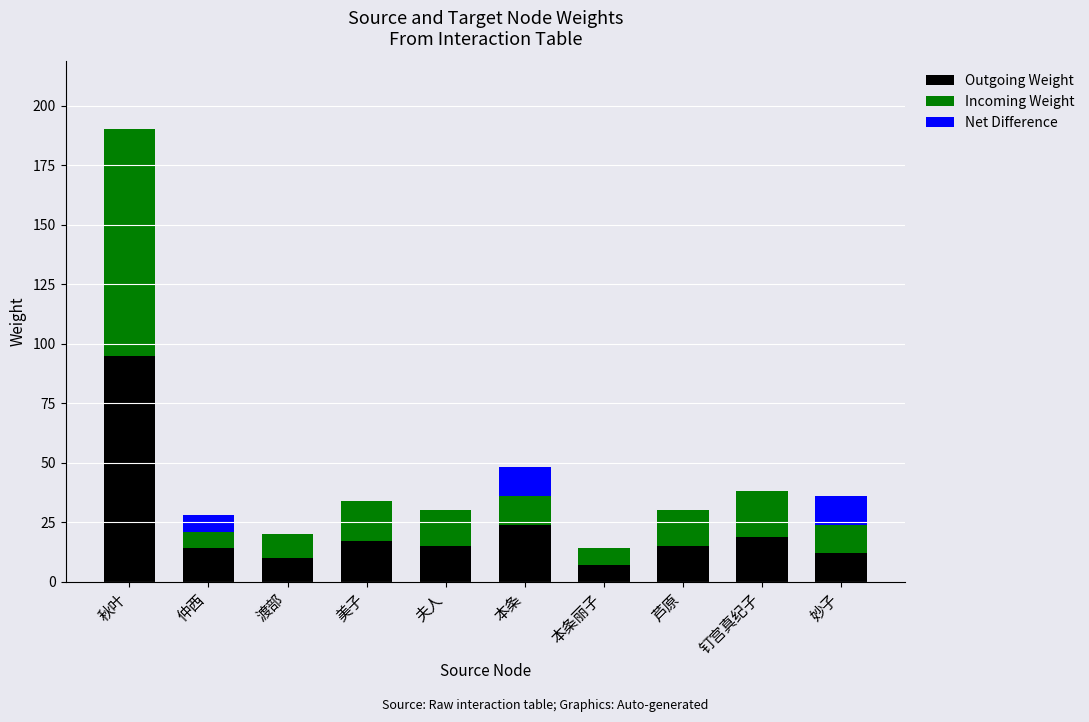

The Outgoing Weight series shows 8 at 夫人. True or false?

False